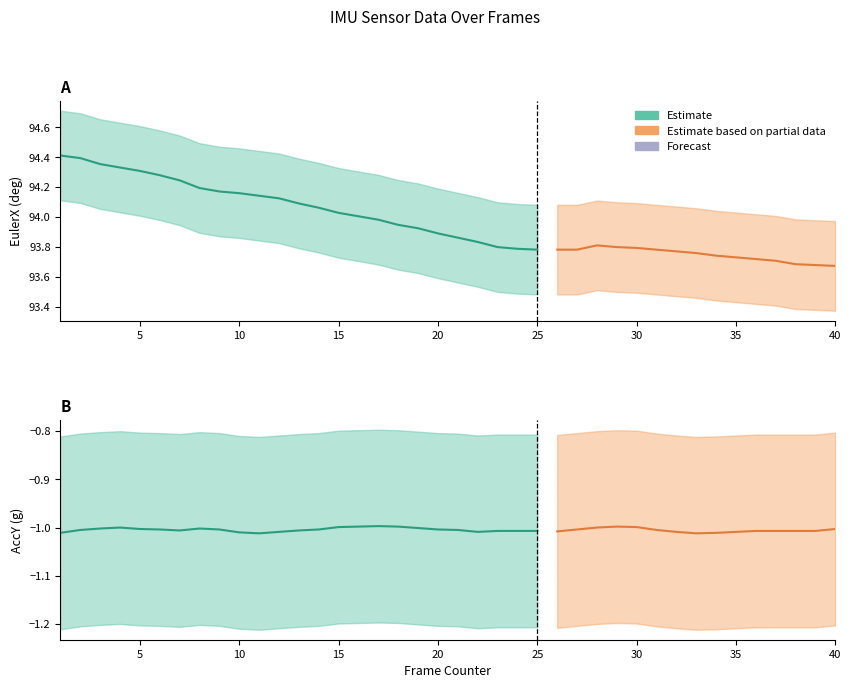

Which series has the largest range (max minus min)?

EulerX